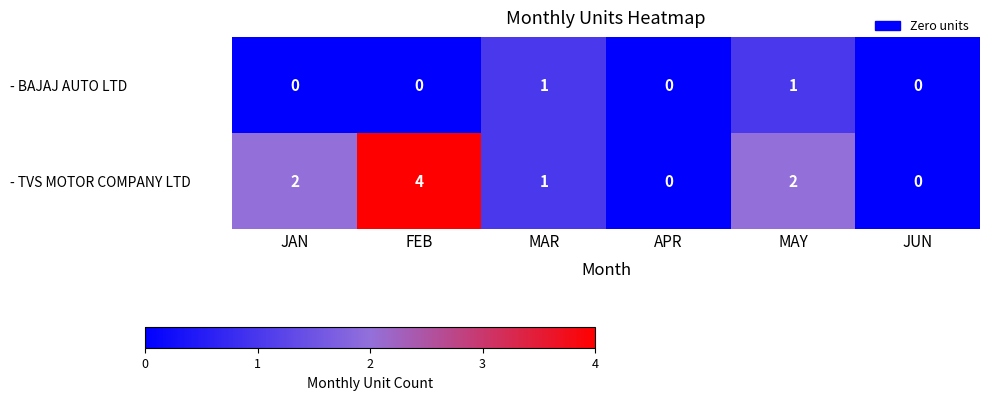

What is the highest value of the - TVS MOTOR COMPANY LTD series?

4